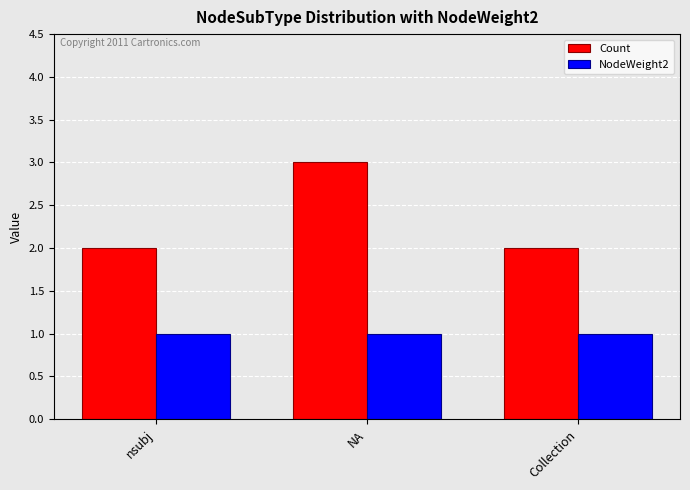

Reading left to right, what are all the values shown in this chart?

Count: 2	3	2
NodeWeight2: 1	1	1